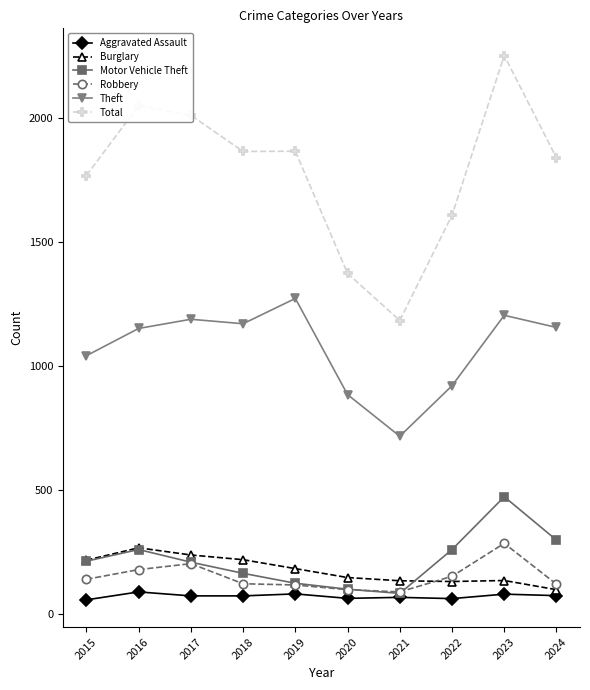

Is the value of Theft at 2021 greater than the value of Total at 2016?

No